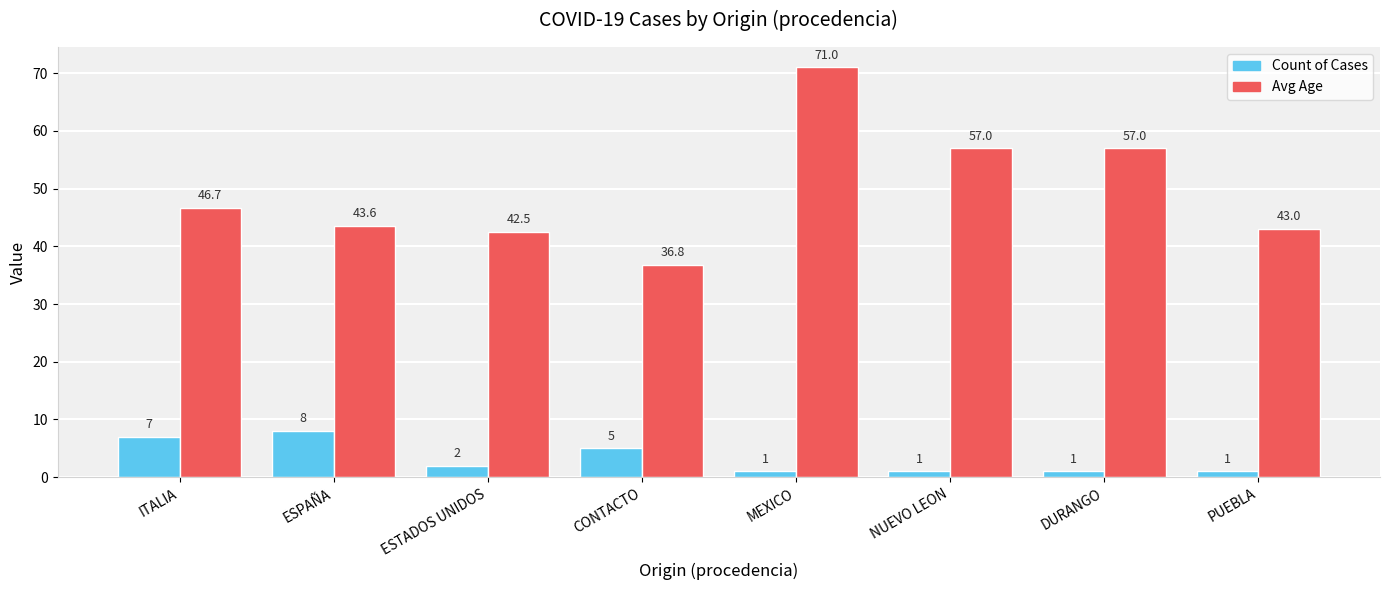

What is the greatest value displayed?

71.0